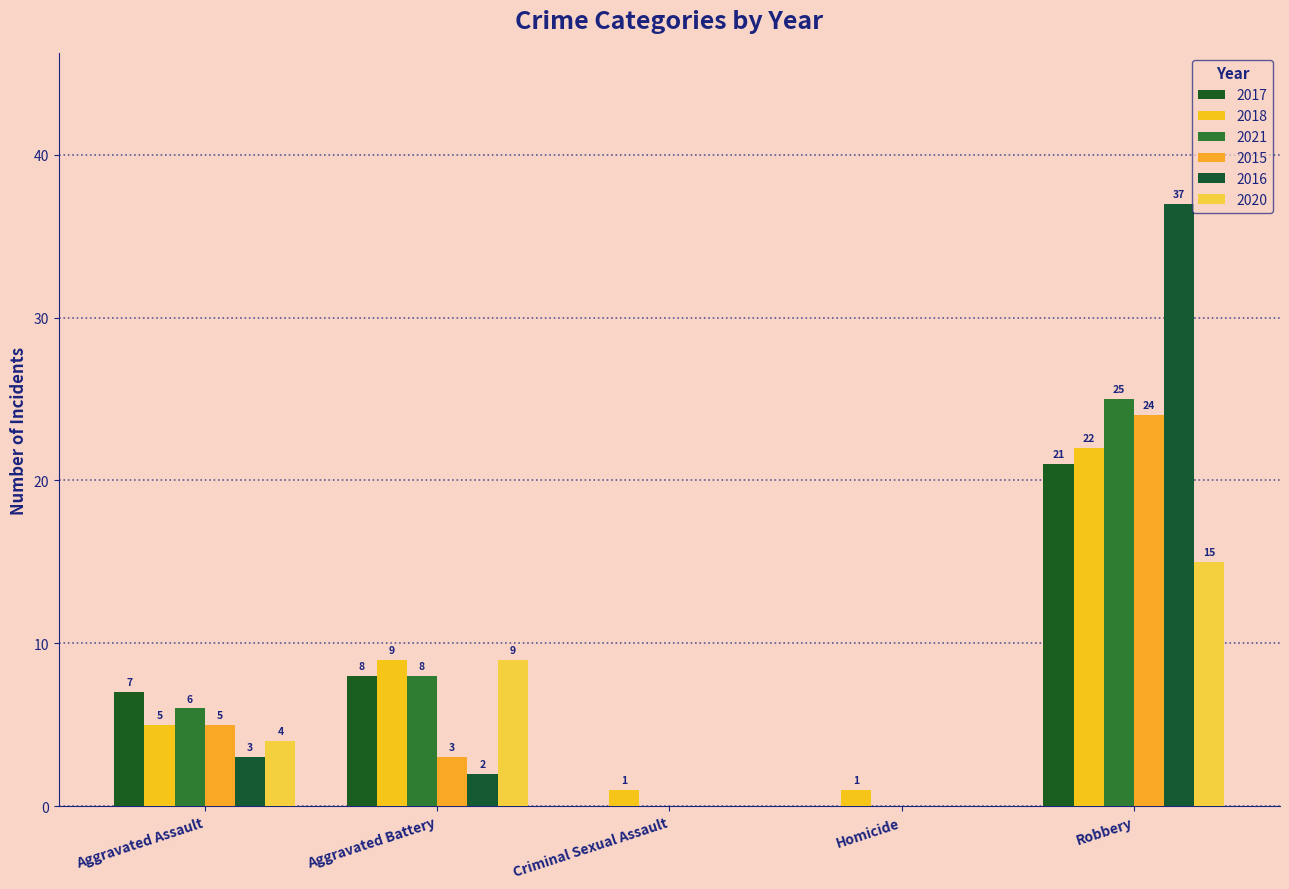

Reading left to right, what are all the values shown in this chart?

2017: Aggravated Assault=7	Aggravated Battery=8	Criminal Sexual Assault=0	Homicide=0	Robbery=21
2018: Aggravated Assault=5	Aggravated Battery=9	Criminal Sexual Assault=1	Homicide=1	Robbery=22
2021: Aggravated Assault=6	Aggravated Battery=8	Criminal Sexual Assault=0	Homicide=0	Robbery=25
2015: Aggravated Assault=5	Aggravated Battery=3	Criminal Sexual Assault=0	Homicide=0	Robbery=24
2016: Aggravated Assault=3	Aggravated Battery=2	Criminal Sexual Assault=0	Homicide=0	Robbery=37
2020: Aggravated Assault=4	Aggravated Battery=9	Criminal Sexual Assault=0	Homicide=0	Robbery=15